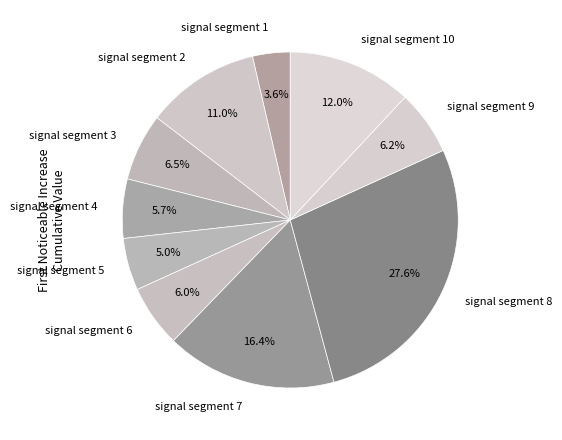

Is there a majority slice in this chart?

No